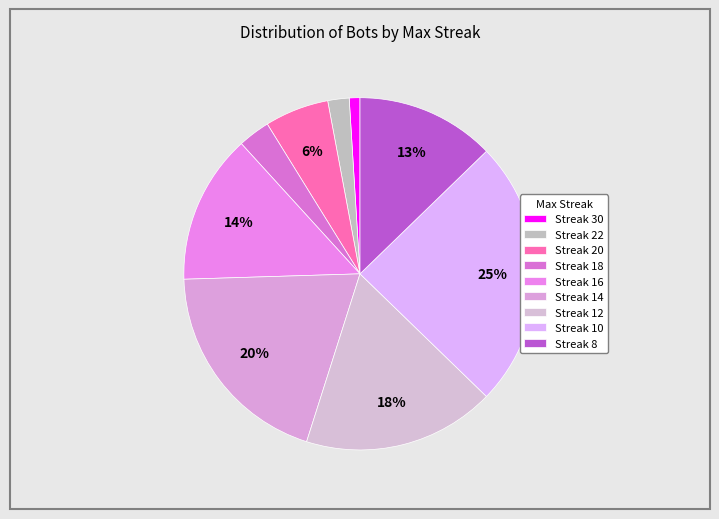

How many slices are in this pie chart?

9